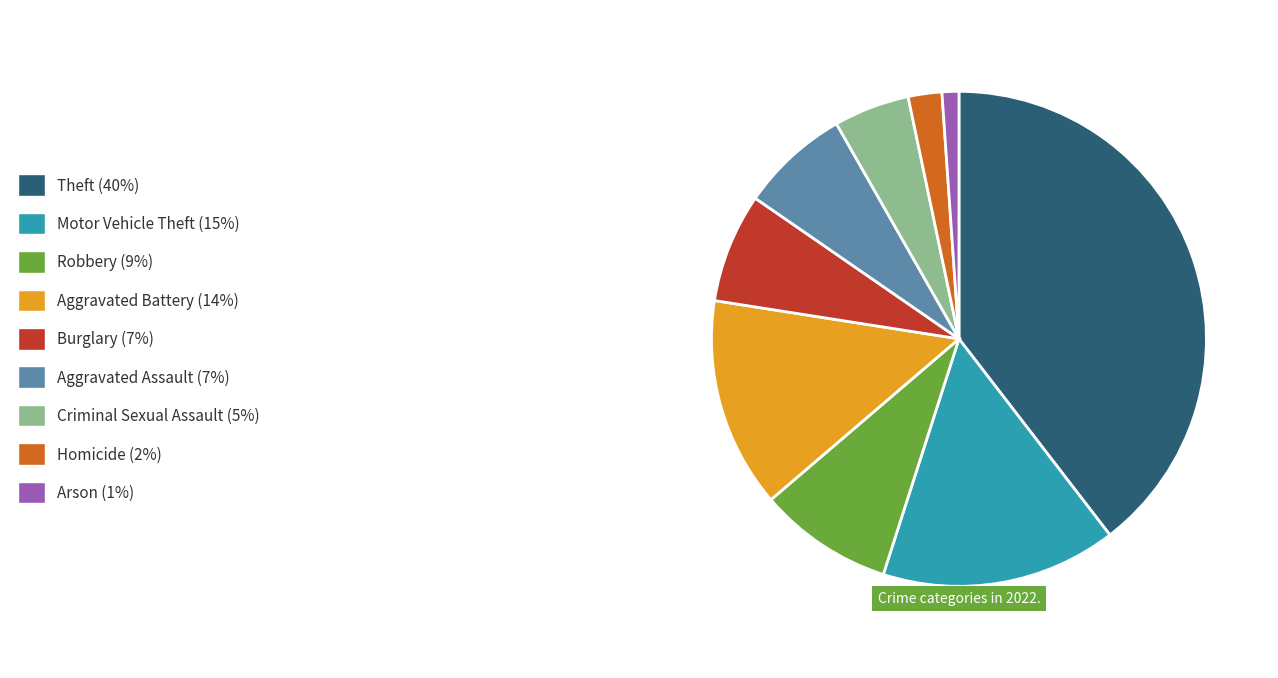

Does any single category account for the majority?

No